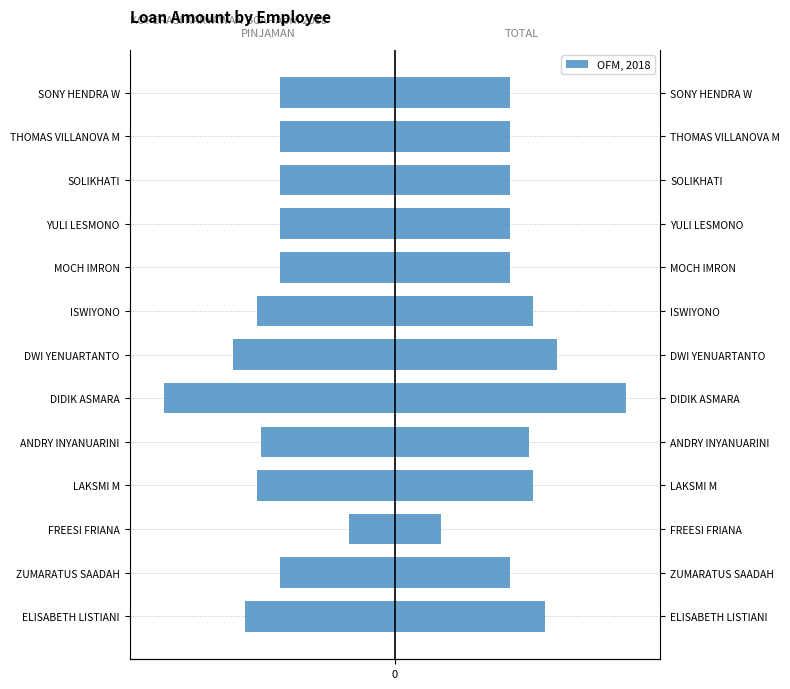

Which series has the largest range (max minus min)?

PINJAMAN